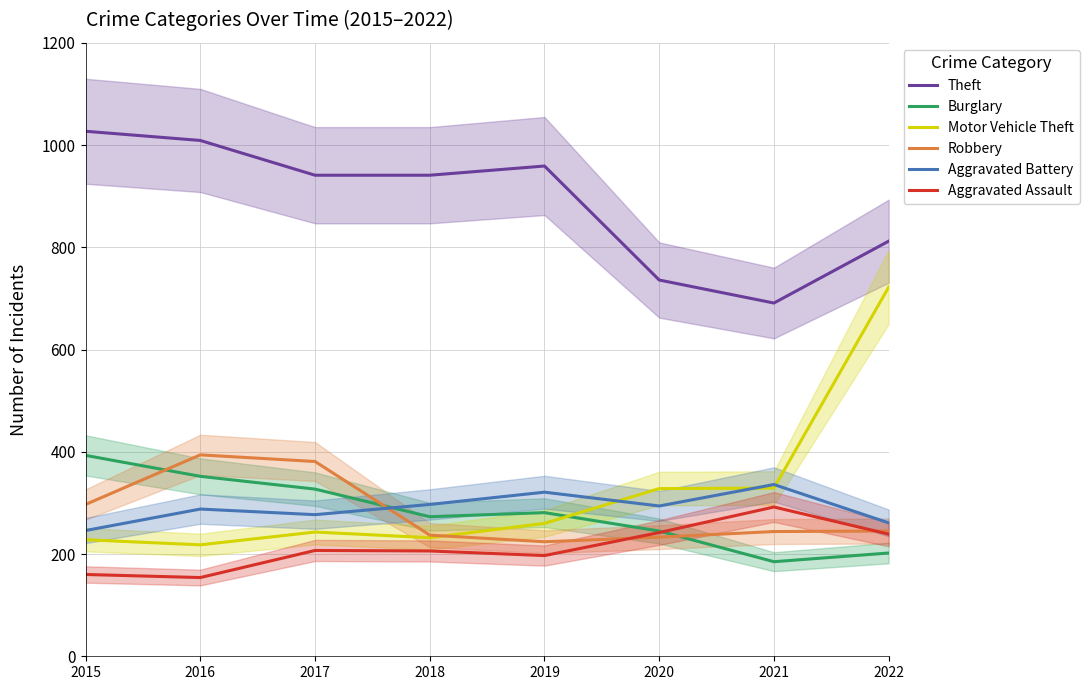

Count the number of categories in the chart.

8